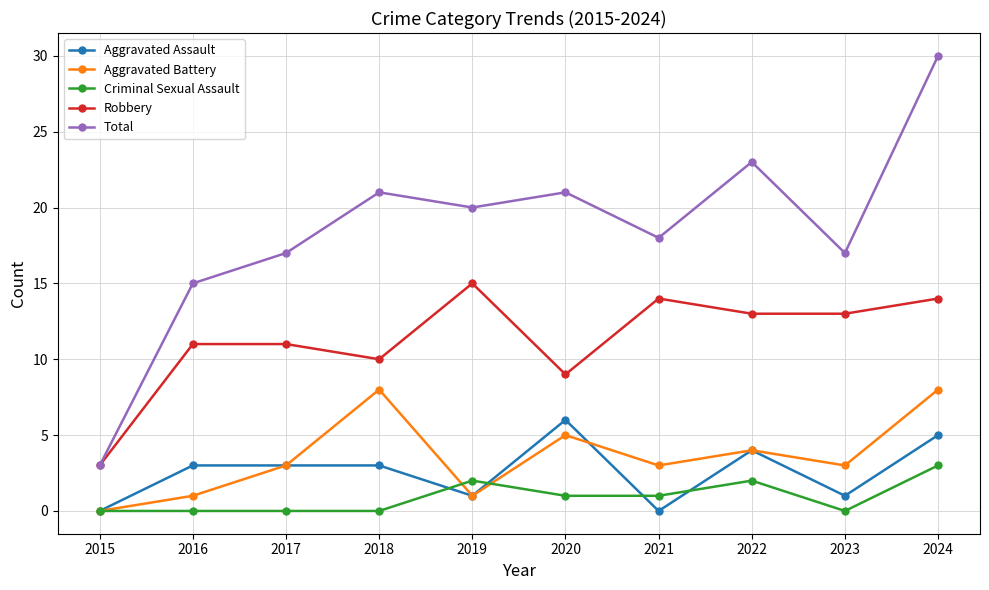

Reading right to left, list all the values displayed in this chart.

Aggravated Assault: 5	1	4	0	6	1	3	3	3	0
Aggravated Battery: 8	3	4	3	5	1	8	3	1	0
Criminal Sexual Assault: 3	0	2	1	1	2	0	0	0	0
Robbery: 14	13	13	14	9	15	10	11	11	3
Total: 30	17	23	18	21	20	21	17	15	3